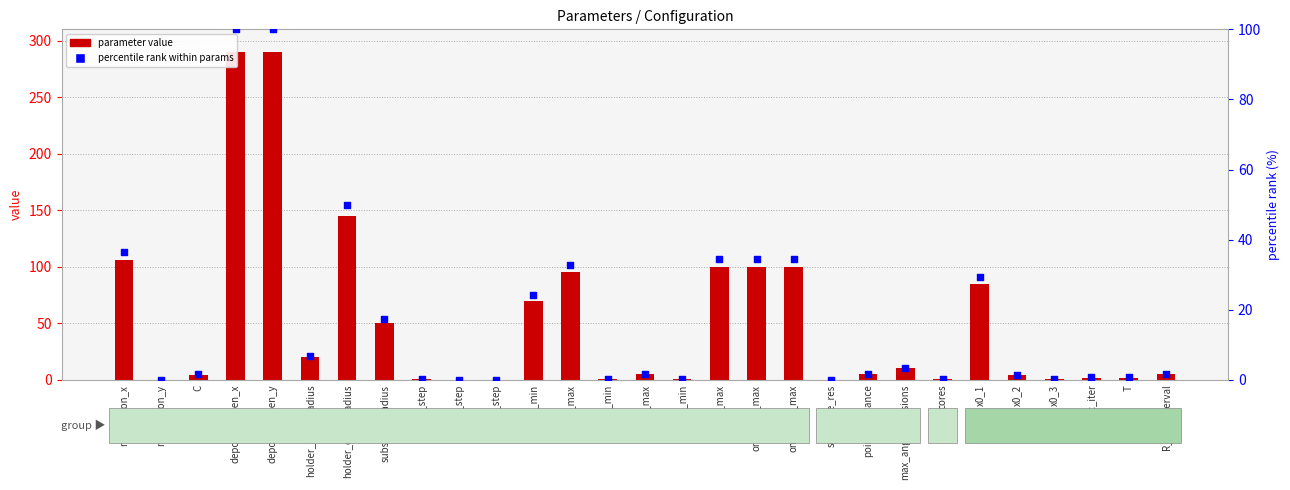

Which series contains the lowest Y value?

parameter value